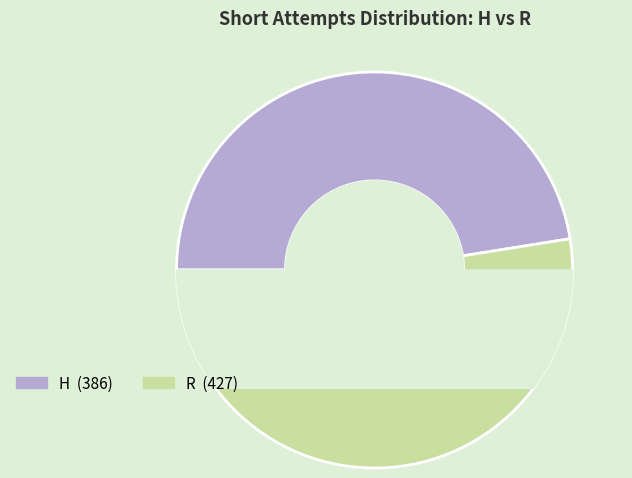

Which has a higher value, R or H?

R